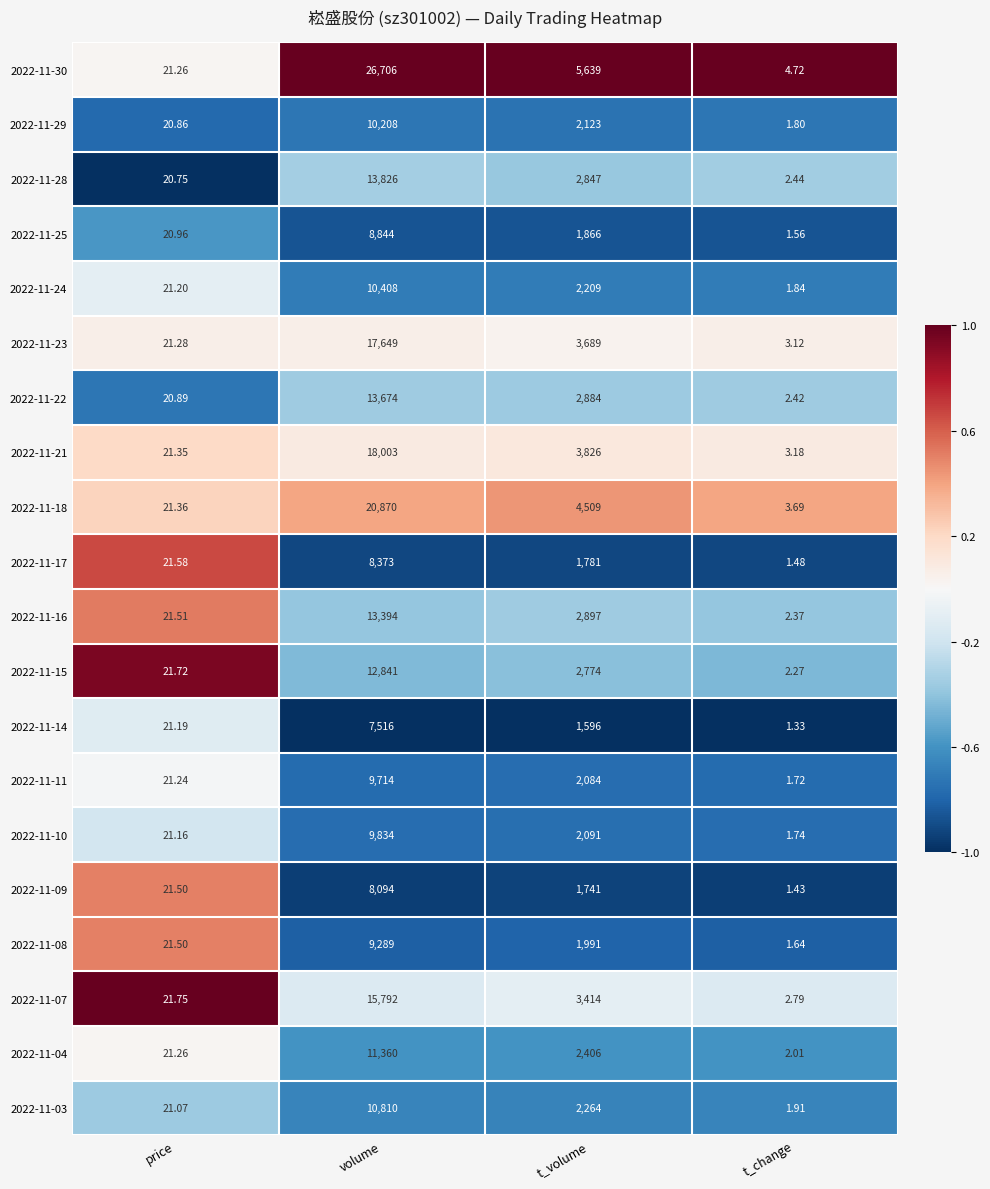

At which category is the sum across all series the highest?

volume